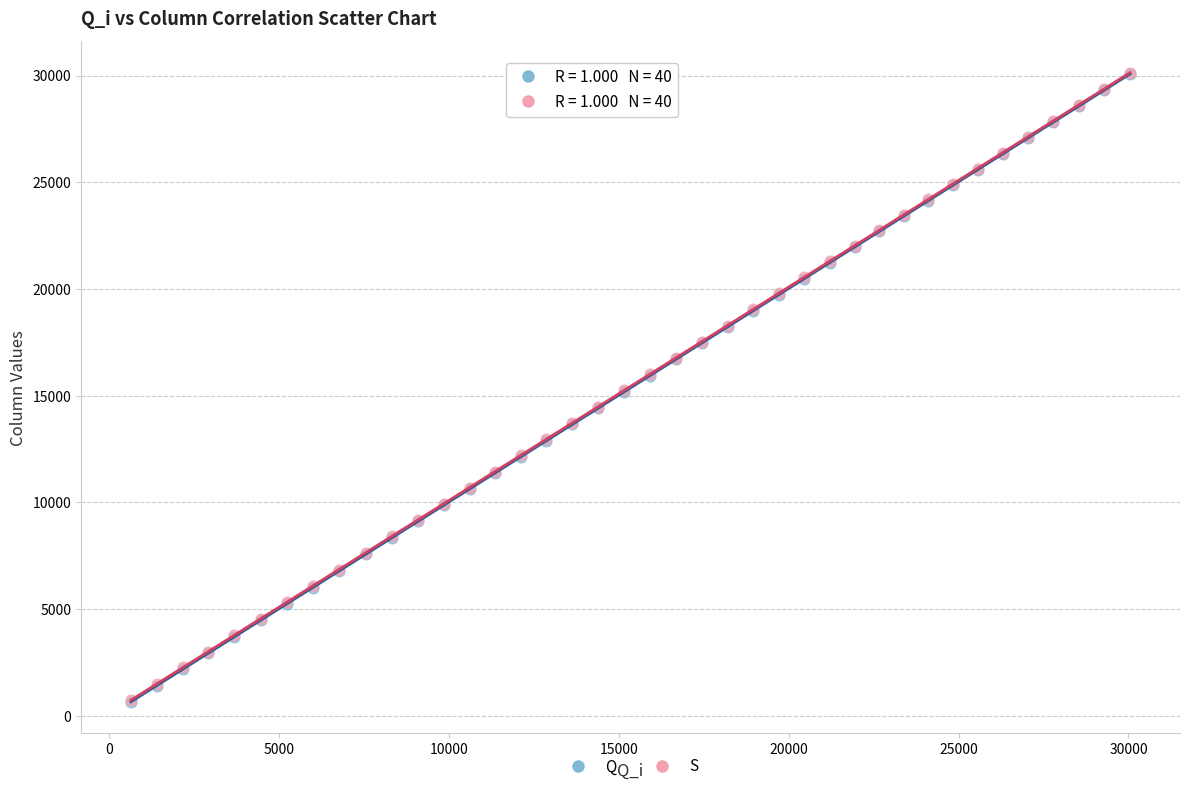

Which series has the largest Y range (max minus min)?

Q